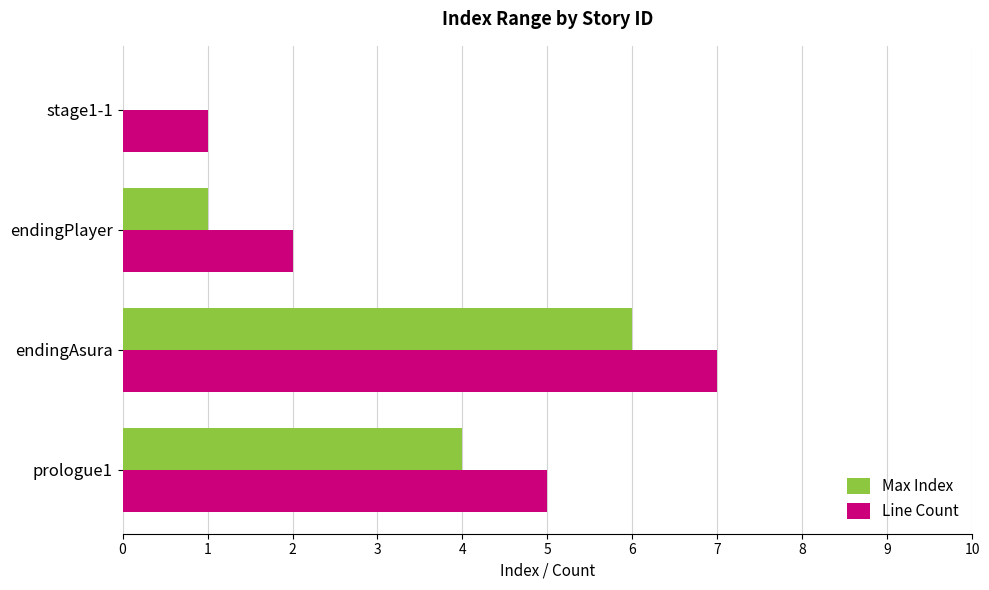

What is the sum of all Max Index values?

11